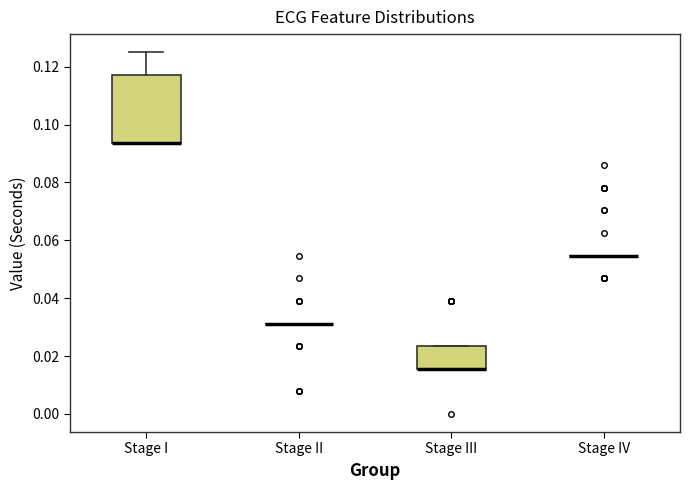

Reading left to right, transcribe this box plot: for each box, give where its median line is, the range the box spans, and where its two whiskers end, as read against the y-axis. The values are not printed on the chart, so give them approximately, as read against the axis.

Stage I: median 0.094 (drawn on the box's lower edge), box 0.094 to 0.118, whiskers 0.094 to 0.126
Stage II: box collapsed to a line at 0.032, whiskers 0.032 to 0.032
Stage III: median 0.016 (drawn on the box's lower edge), box 0.016 to 0.024, whiskers 0.016 to 0.024
Stage IV: box collapsed to a line at 0.054, whiskers 0.054 to 0.054